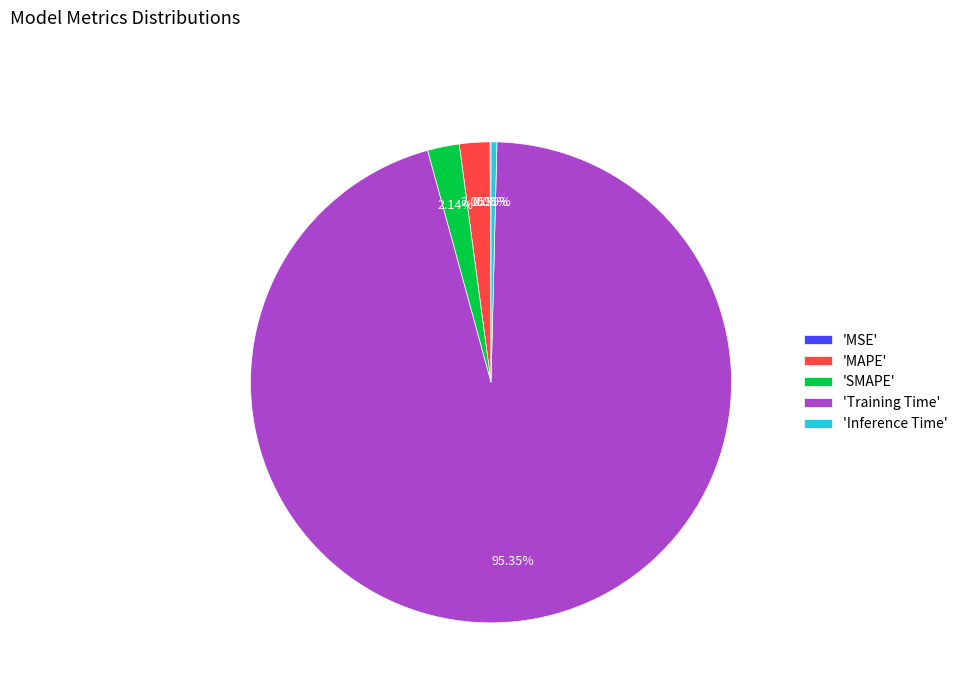

What is the largest slice in the pie chart?

'Training Time'